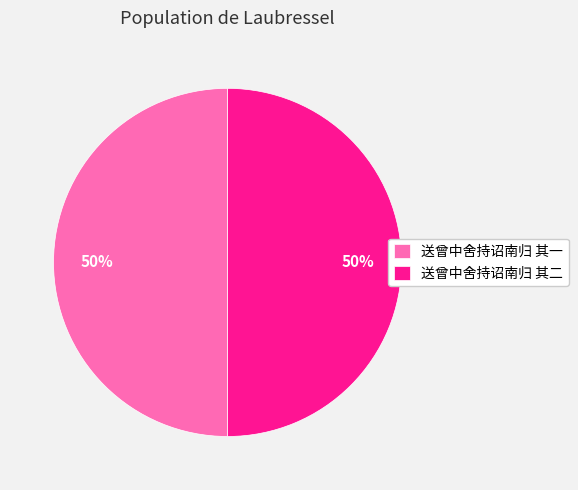

How many slices are in this pie chart?

2